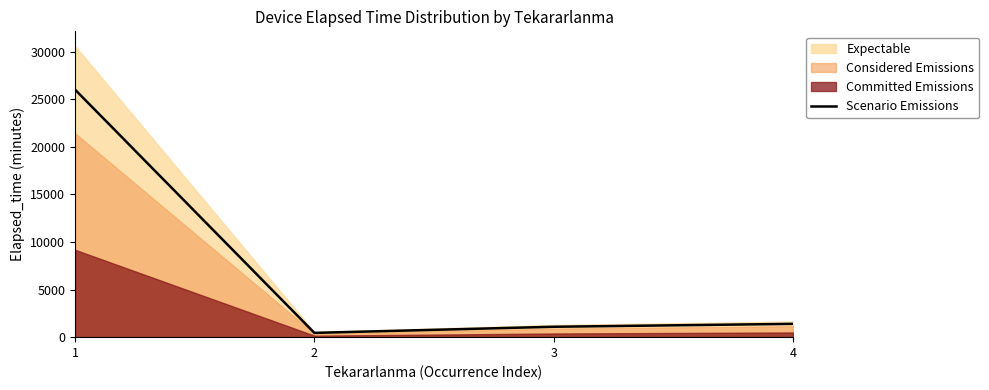

Approximately how many times larger is the value at 3 compared to 2?

2.4